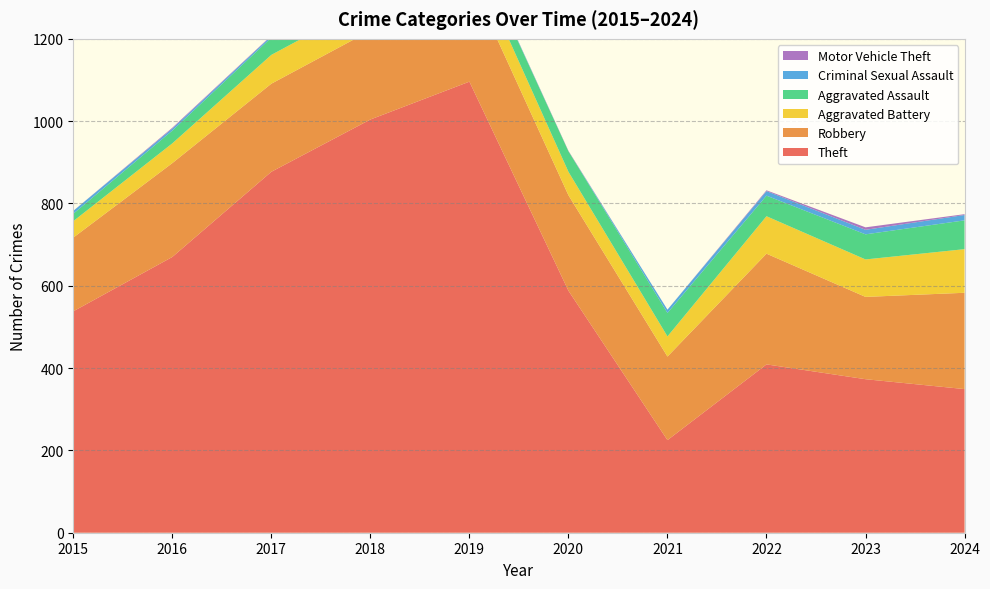

Reading left to right, extract all data points from this chart.

Theft: 2015=538	2016=670	2017=877	2018=1004	2019=1096	2020=588	2021=225	2022=409	2023=373	2024=349
Robbery: 2015=179	2016=228	2017=214	2018=216	2019=251	2020=232	2021=203	2022=269	2023=200	2024=234
Aggravated Battery: 2015=40	2016=48	2017=70	2018=70	2019=65	2020=57	2021=49	2022=91	2023=91	2024=106
Aggravated Assault: 2015=18	2016=31	2017=42	2018=36	2019=39	2020=50	2021=57	2022=50	2023=61	2024=70
Criminal Sexual Assault: 2015=7	2016=5	2017=4	2018=4	2019=3	2020=0	2021=8	2022=11	2023=11	2024=13
Motor Vehicle Theft: 2015=0	2016=2	2017=1	2018=0	2019=0	2020=1	2021=0	2022=2	2023=6	2024=2